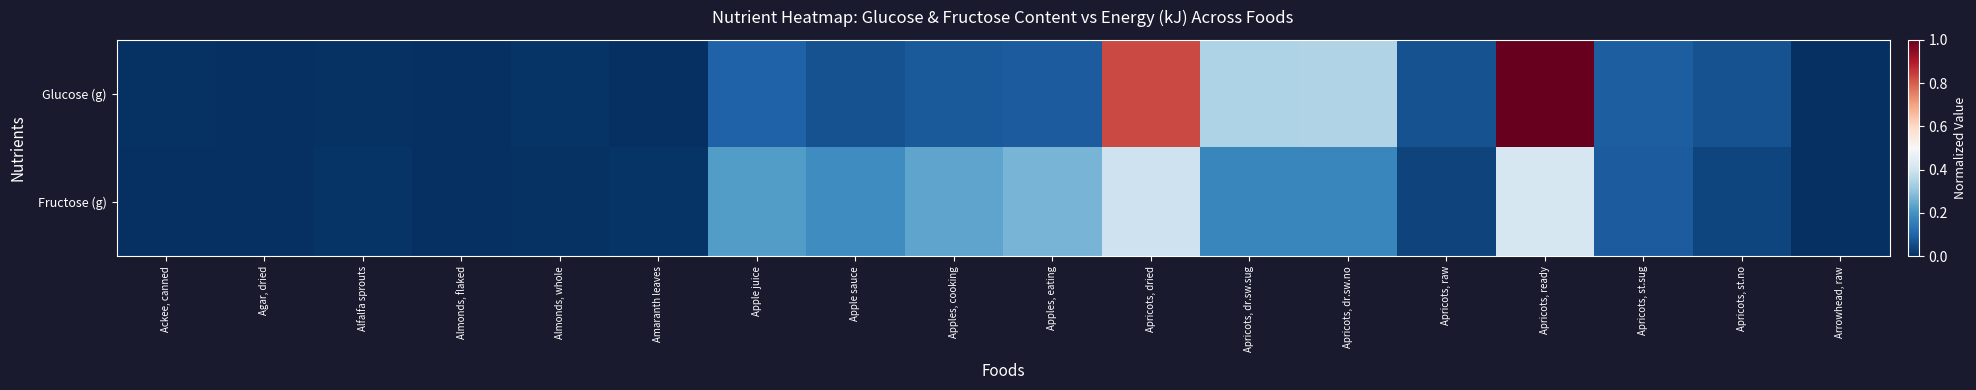

At Apple sauce, list the series in order from smallest to largest.

Glucose (g), Fructose (g)